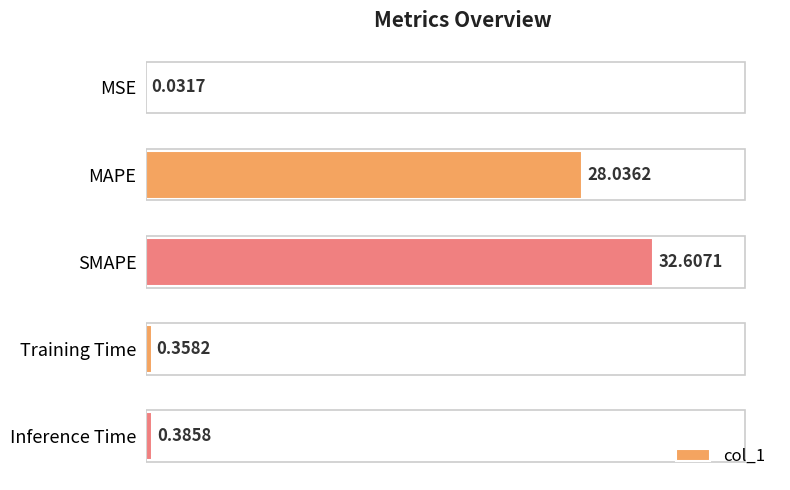

Which label corresponds to the largest value in the chart?

SMAPE